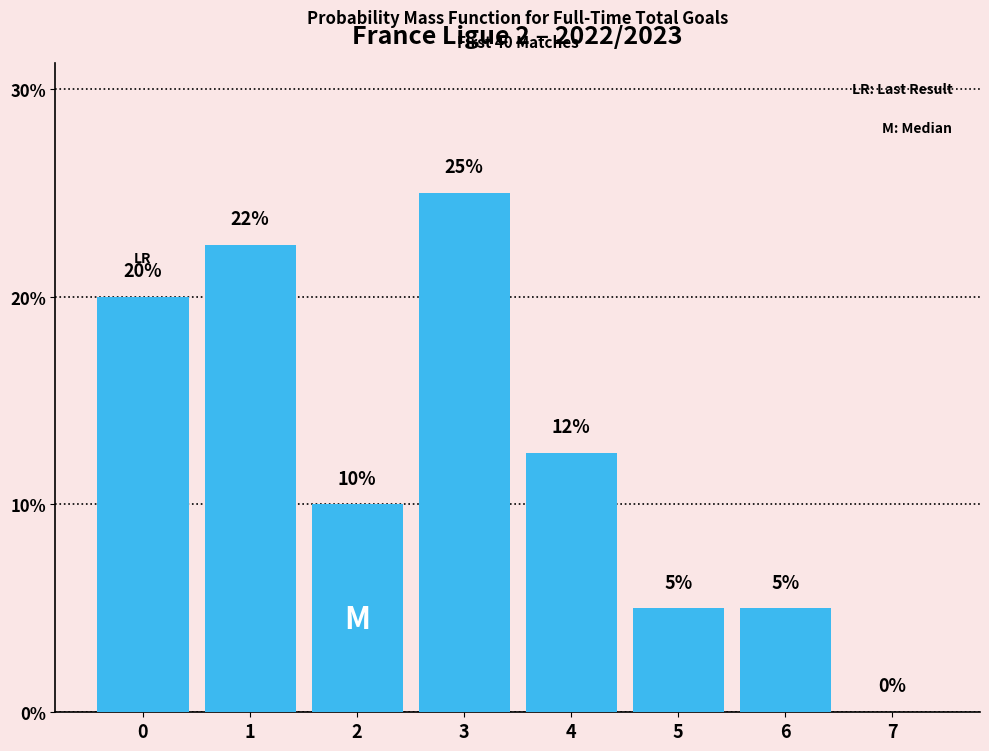

What value does the data have at 6?

5.0